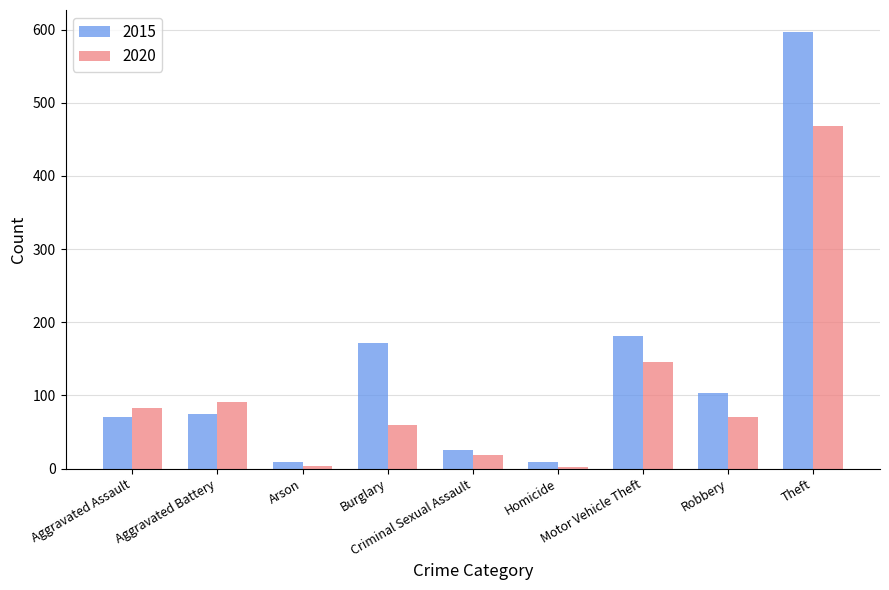

At how many categories does at least one series exceed 39?

6